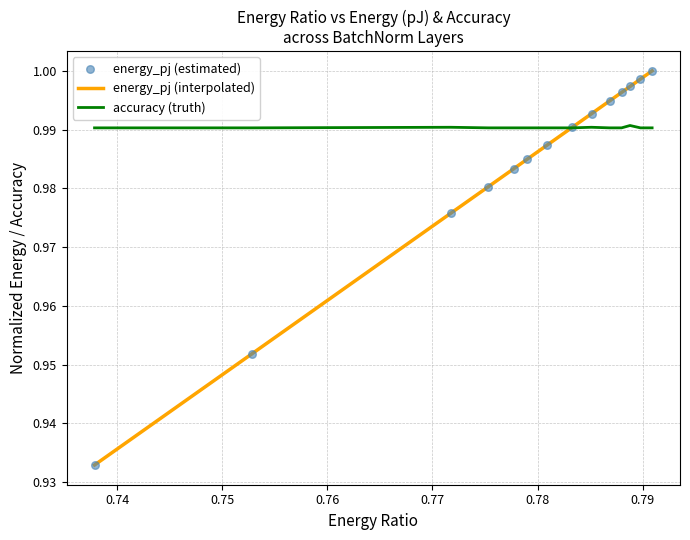

Which series has the largest range (max minus min)?

energy_pj (interpolated)